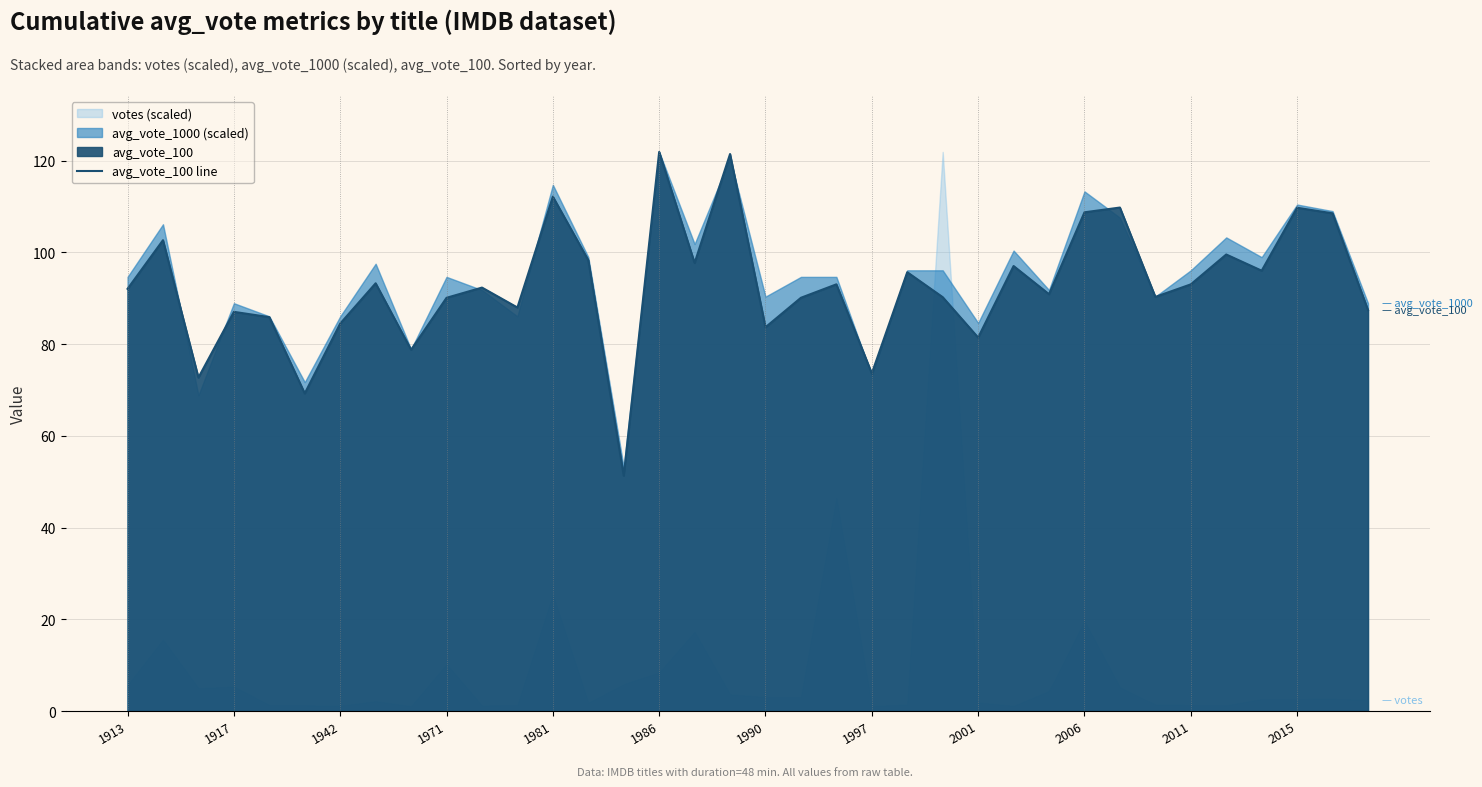

True or false: the data shows 51.3 at 14.

True